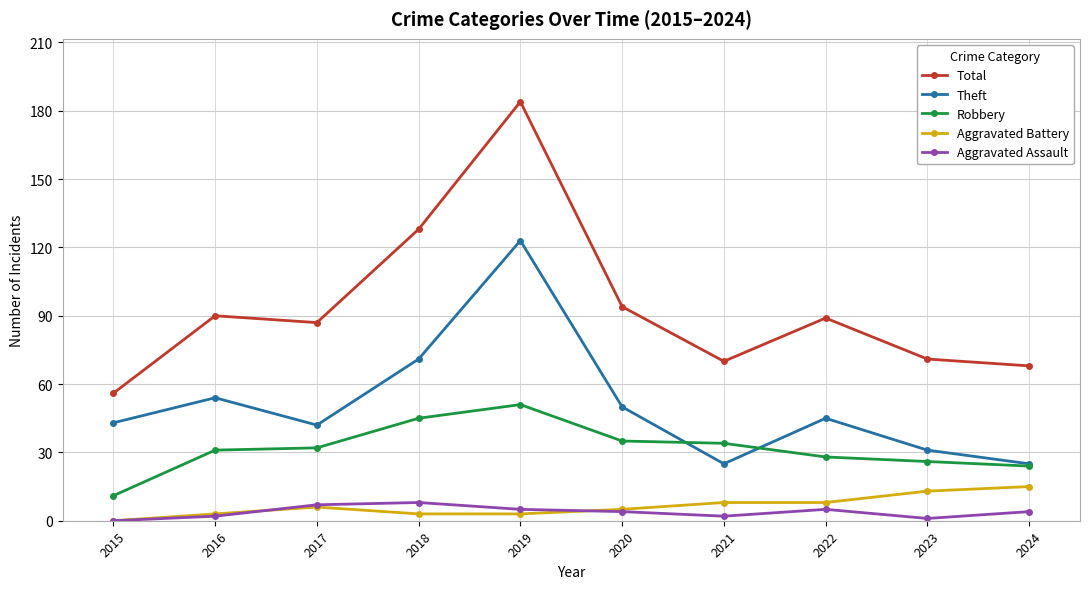

What is the difference between the maximum and second lowest values in the Theft series?

98